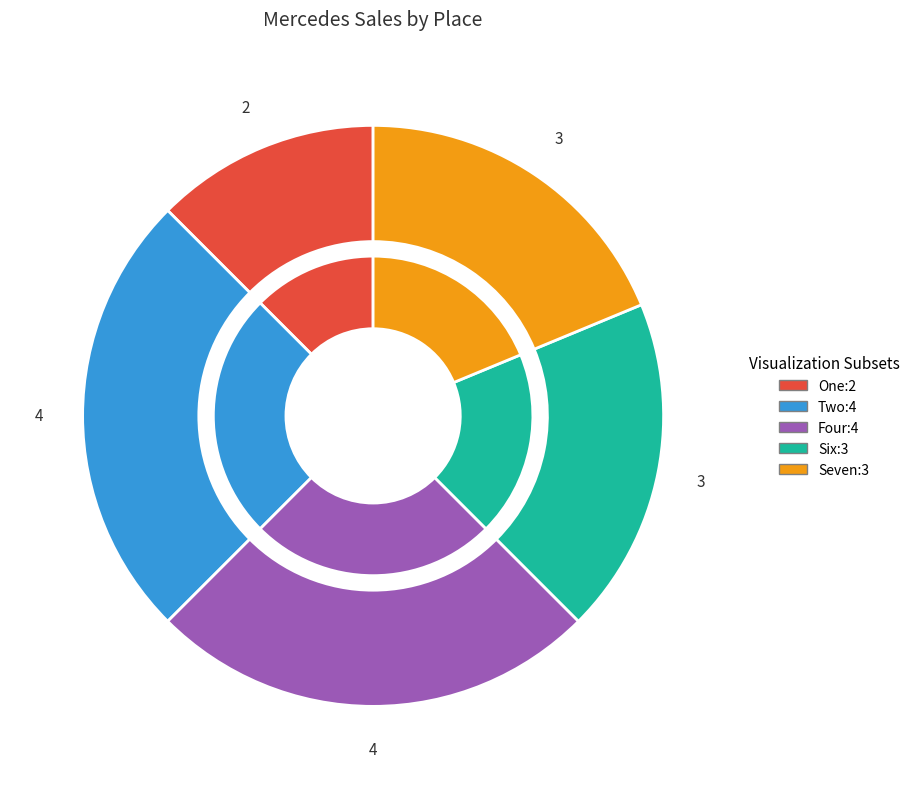

To the nearest percent, what portion does Six represent?

19%